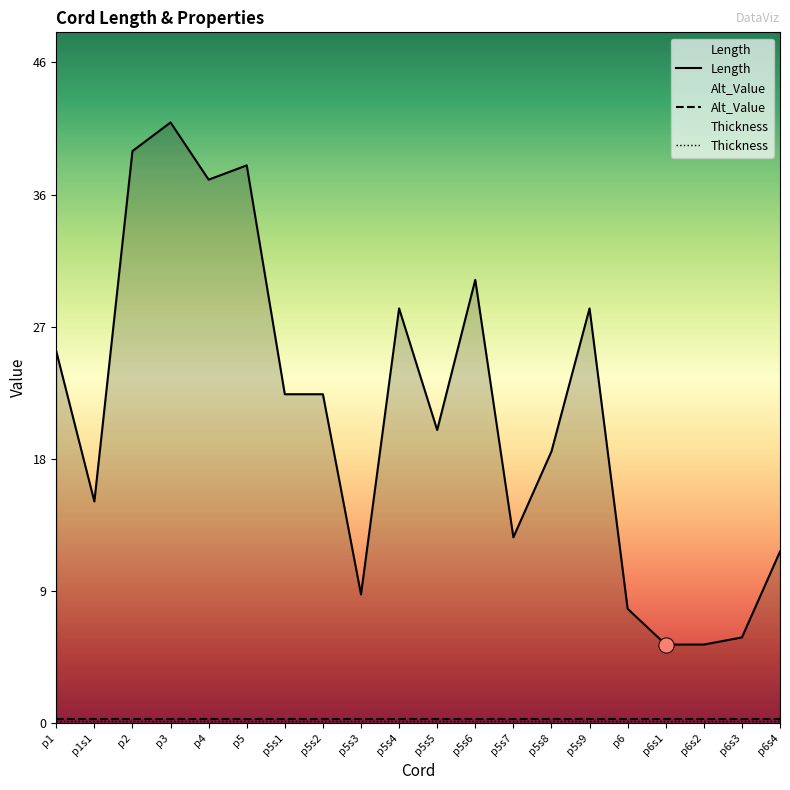

At which category is the sum across all series the highest?

p3